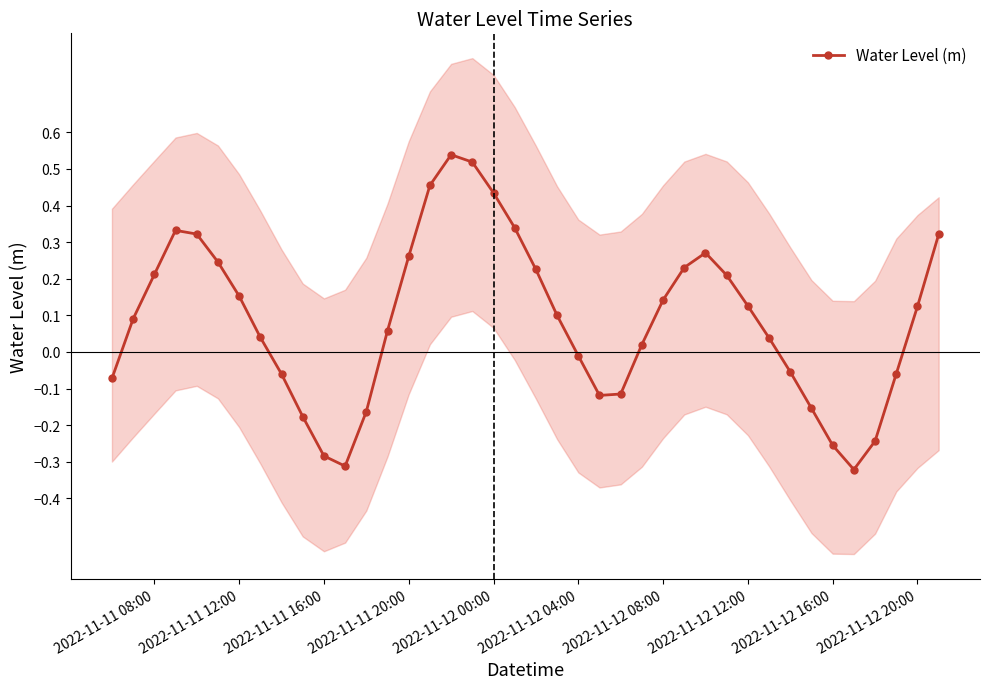

How many interior local valleys does the Water Level (m) series have?

3